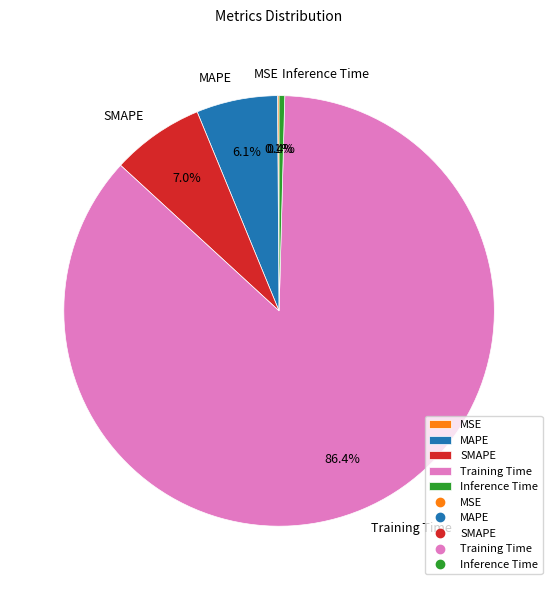

Which category accounts for the majority?

Training Time